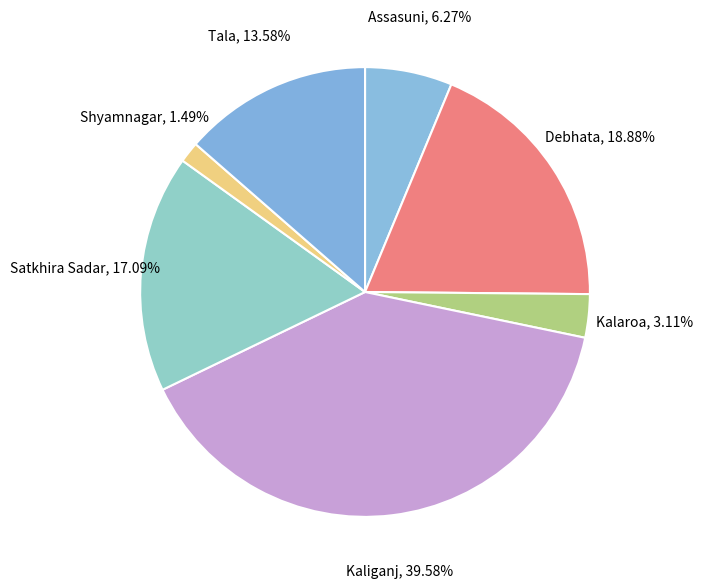

What is the smallest slice in the pie chart?

Shyamnagar